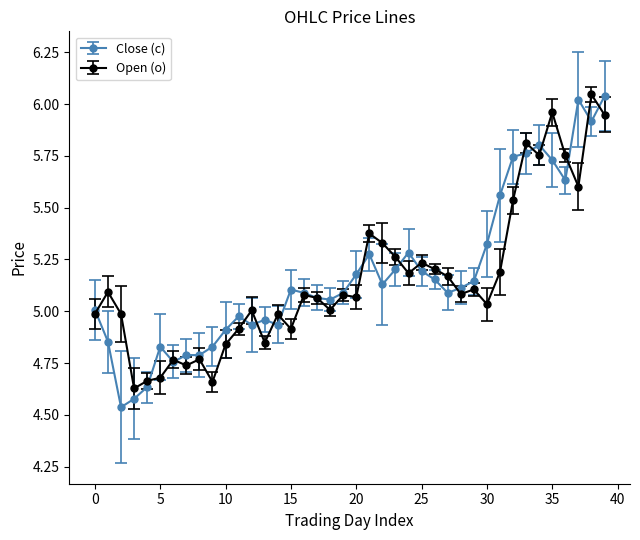

True or false: Close (c) has more than 0 interior local peaks.

True